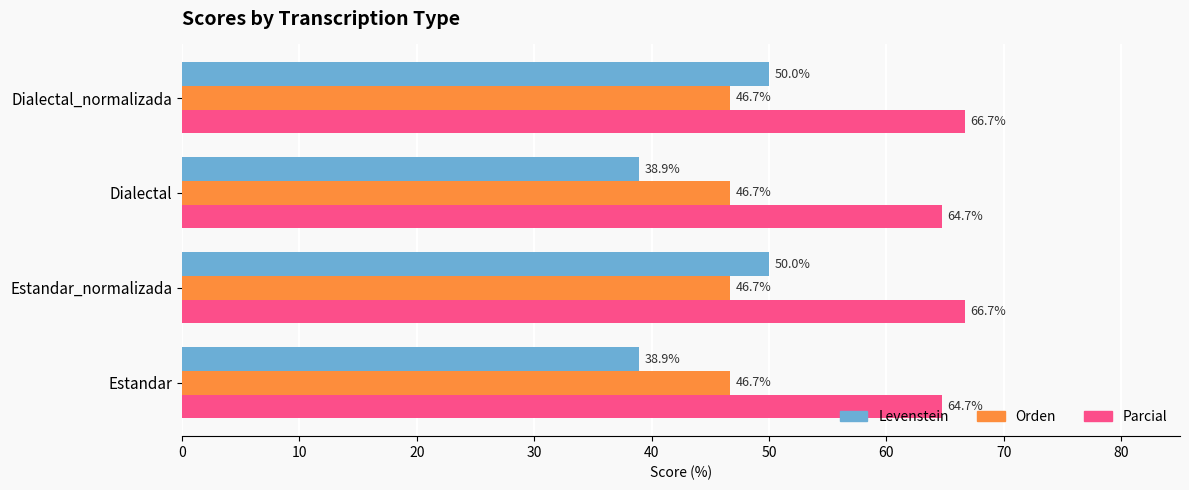

Which series has the largest total across all categories?

Parcial